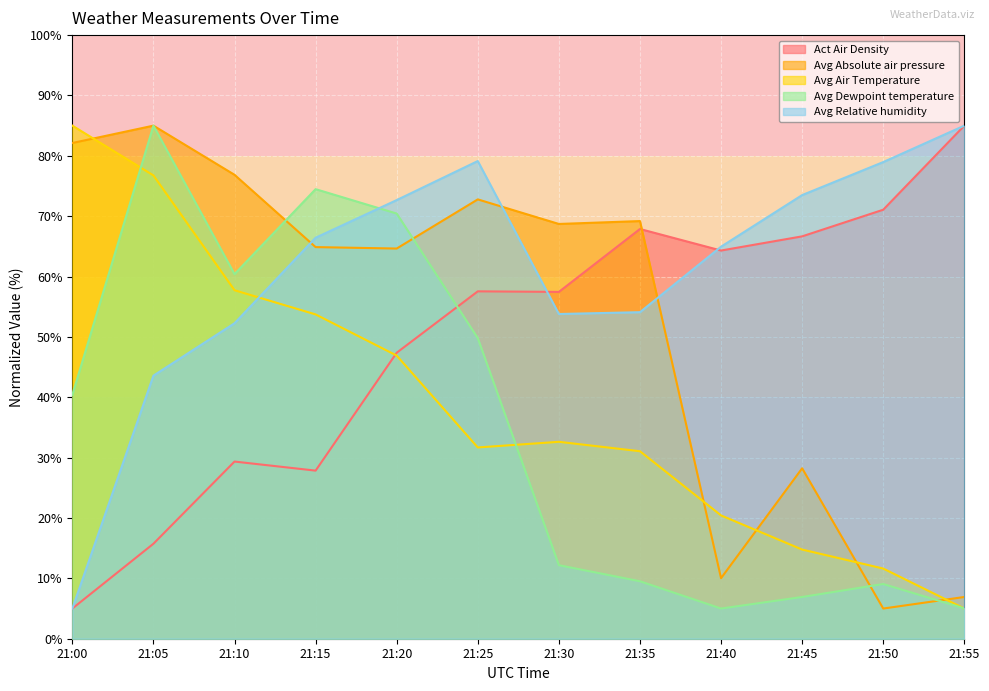

What is the spread (max minus min) of values at 21:45?

66.6